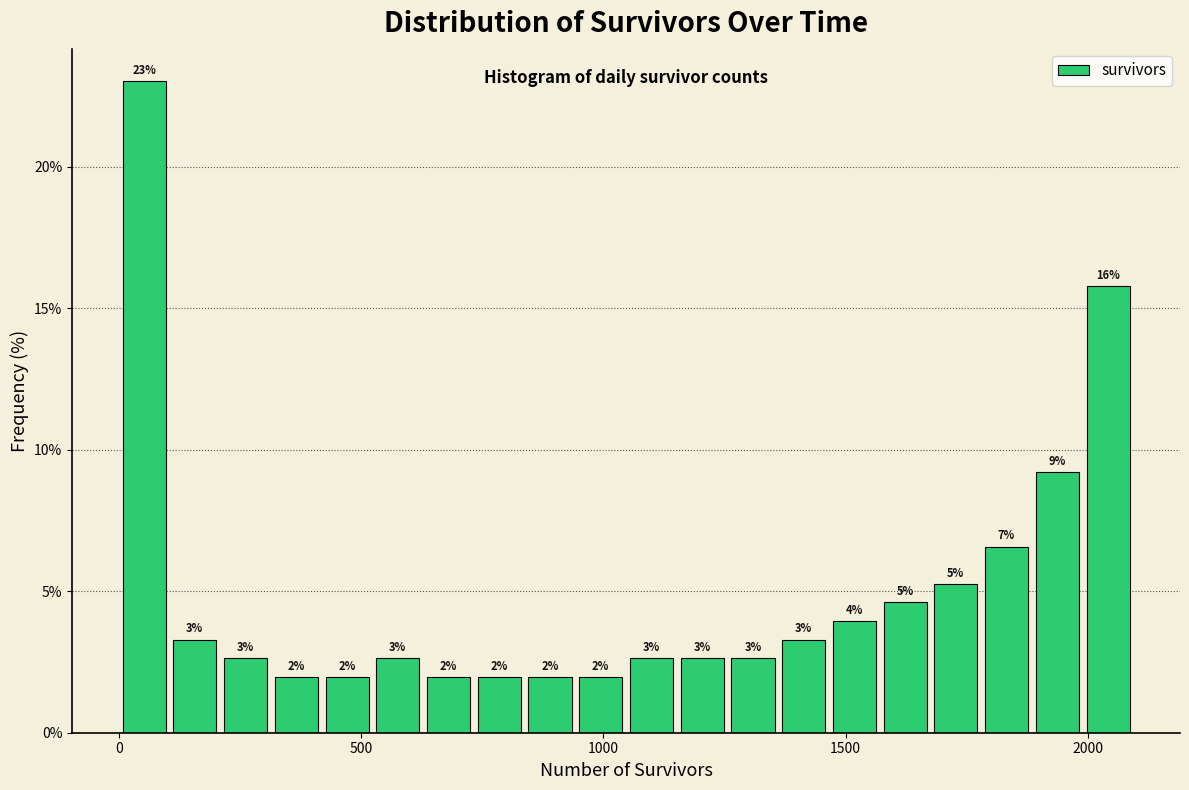

Around what value on the x-axis is the tallest bar? Give the approximate position of its centre, as read against the axis.

50